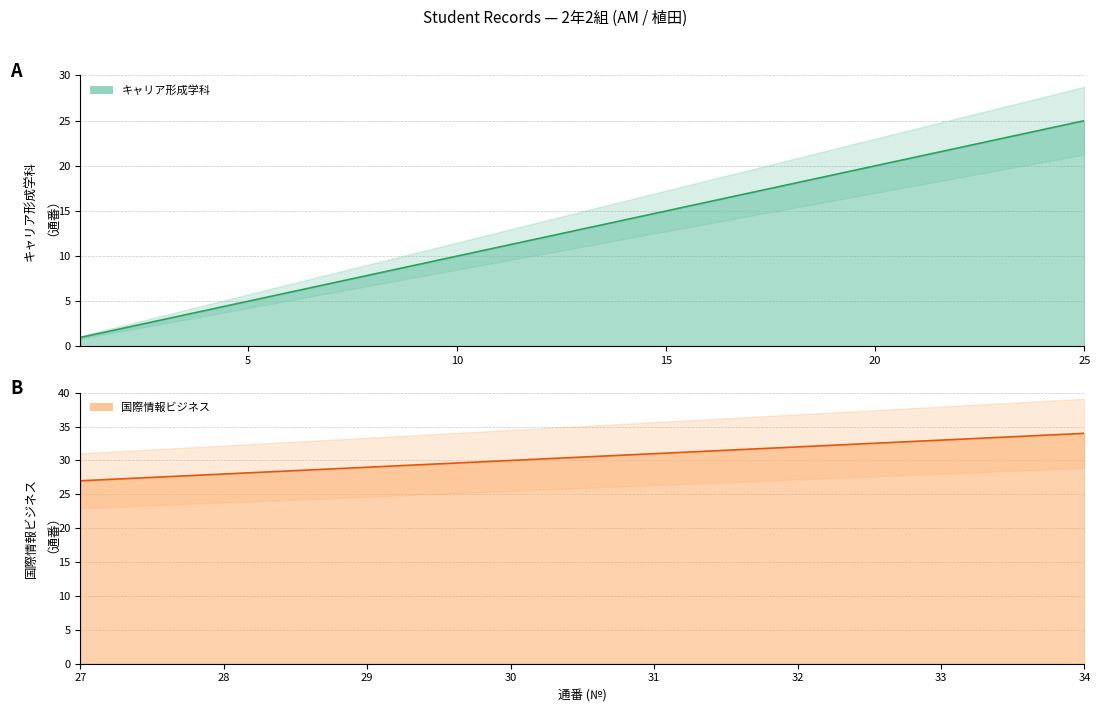

Count the number of values greater than 13.

12